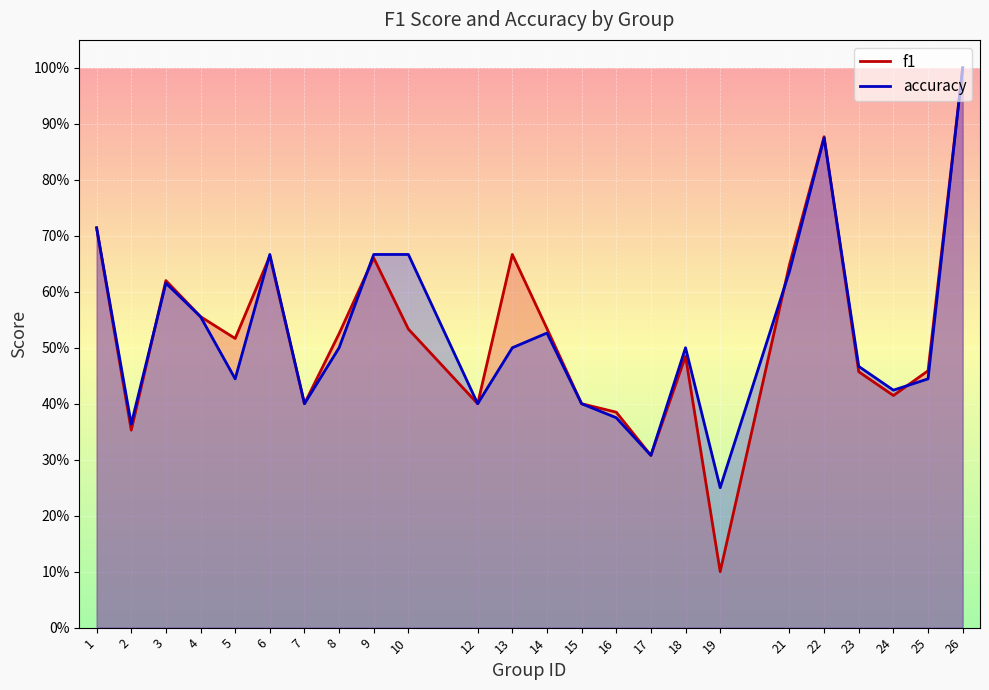

Where is the first local maximum for accuracy?

3